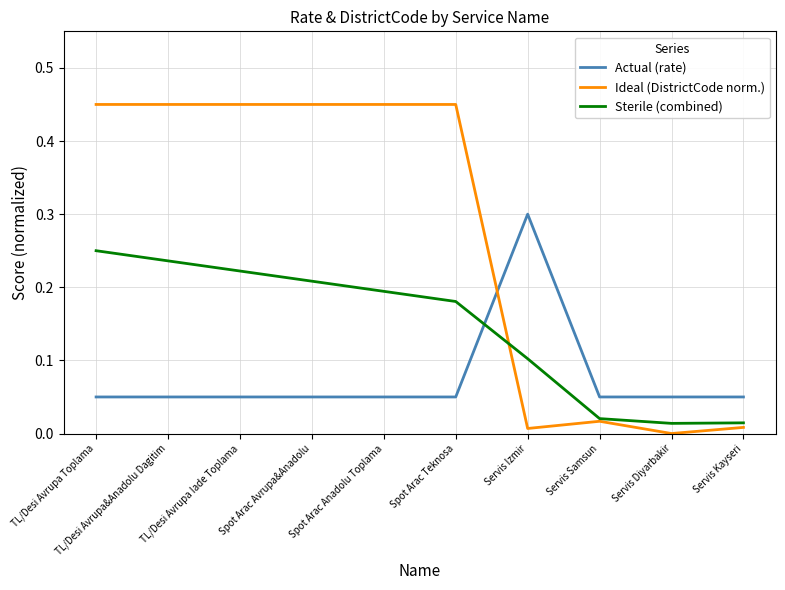

Which series has the widest spread of values?

Ideal (DistrictCode norm.)